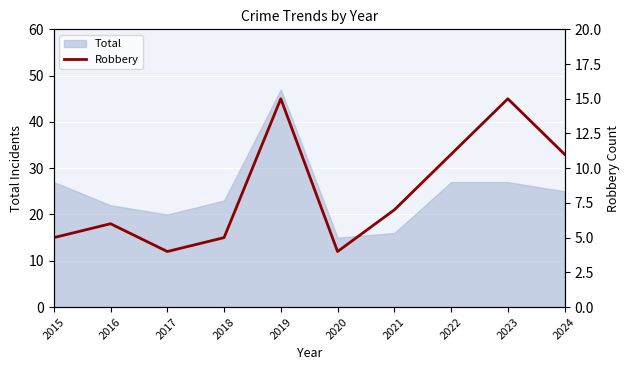

What is the highest value of the Total series?

47